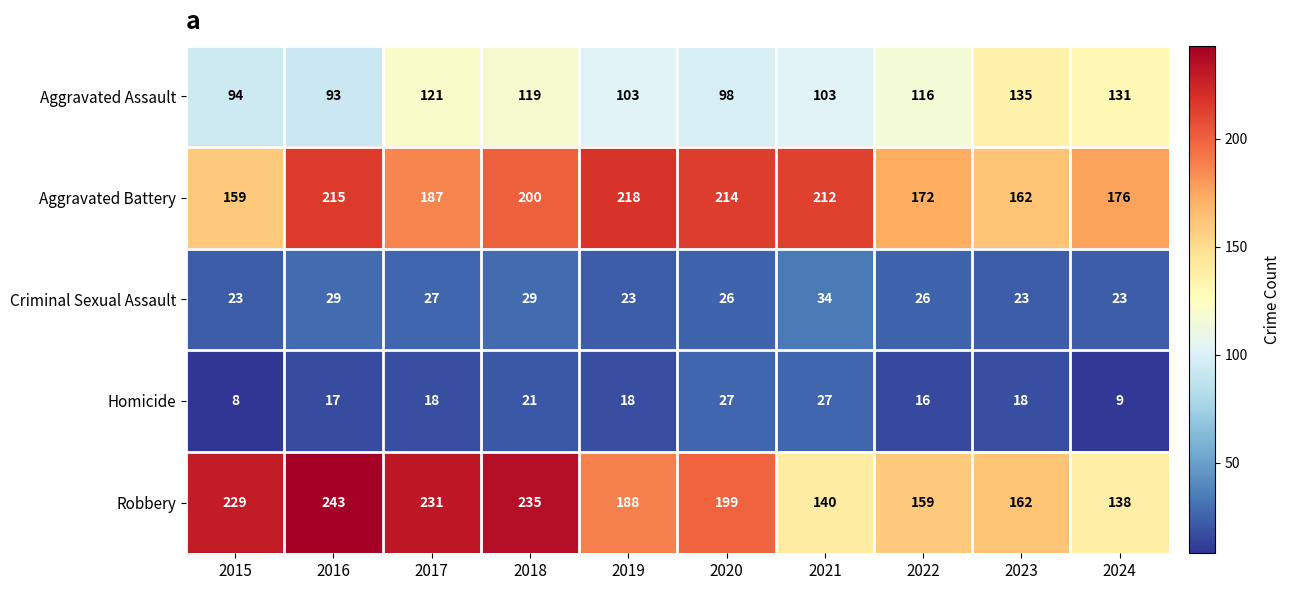

List the series in order of their peak value, lowest first.

Homicide, Criminal Sexual Assault, Aggravated Assault, Aggravated Battery, Robbery